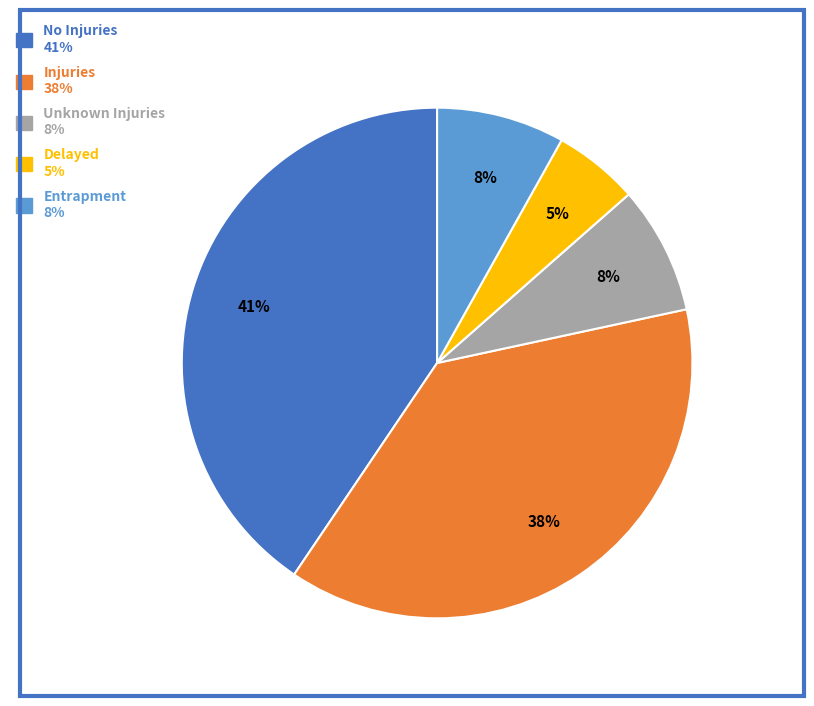

What percentage is the Unknown Injuries 8% slice, to the nearest percent?

8%